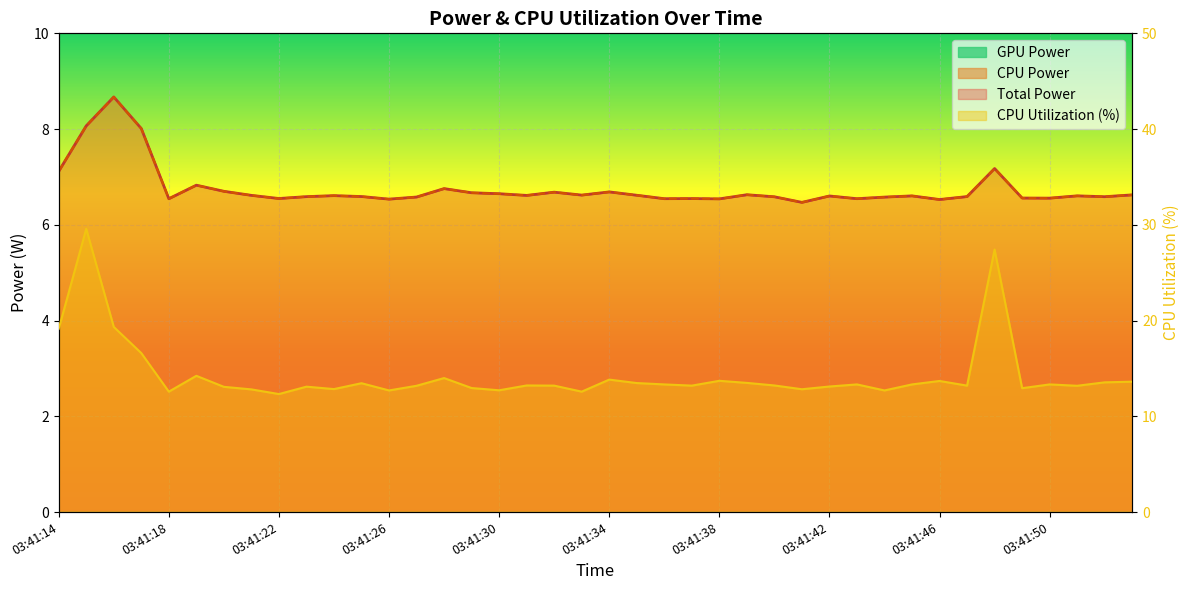

Reading left to right, what are all the values shown in this chart?

Total Power: 03:41:14=7.1	03:41:15=8.1	03:41:16=8.7	03:41:17=8.0	03:41:18=6.5	03:41:19=6.8	03:41:20=6.7	03:41:21=6.6	03:41:22=6.5	03:41:23=6.6	03:41:24=6.6	03:41:25=6.6	03:41:26=6.5	03:41:27=6.6	03:41:28=6.8	03:41:29=6.7	03:41:30=6.7	03:41:31=6.6	03:41:32=6.7	03:41:33=6.6	03:41:34=6.7	03:41:35=6.6	03:41:36=6.5	03:41:37=6.5	03:41:38=6.5	03:41:39=6.6	03:41:40=6.6	03:41:41=6.5	03:41:42=6.6	03:41:43=6.5	03:41:44=6.6	03:41:45=6.6	03:41:46=6.5	03:41:47=6.6	03:41:48=7.2	03:41:49=6.6	03:41:50=6.6	03:41:51=6.6	03:41:52=6.6	03:41:53=6.6
CPU Power: 03:41:14=7.1	03:41:15=8.1	03:41:16=8.7	03:41:17=8.0	03:41:18=6.5	03:41:19=6.8	03:41:20=6.7	03:41:21=6.6	03:41:22=6.5	03:41:23=6.6	03:41:24=6.6	03:41:25=6.6	03:41:26=6.5	03:41:27=6.6	03:41:28=6.8	03:41:29=6.7	03:41:30=6.7	03:41:31=6.6	03:41:32=6.7	03:41:33=6.6	03:41:34=6.7	03:41:35=6.6	03:41:36=6.5	03:41:37=6.5	03:41:38=6.5	03:41:39=6.6	03:41:40=6.6	03:41:41=6.5	03:41:42=6.6	03:41:43=6.5	03:41:44=6.6	03:41:45=6.6	03:41:46=6.5	03:41:47=6.6	03:41:48=7.2	03:41:49=6.6	03:41:50=6.6	03:41:51=6.6	03:41:52=6.6	03:41:53=6.6
CPU Utilization: 03:41:14=19.1	03:41:15=29.6	03:41:16=19.3	03:41:17=16.6	03:41:18=12.6	03:41:19=14.2	03:41:20=13.1	03:41:21=12.8	03:41:22=12.3	03:41:23=13.1	03:41:24=12.8	03:41:25=13.5	03:41:26=12.7	03:41:27=13.2	03:41:28=14.0	03:41:29=13.0	03:41:30=12.7	03:41:31=13.2	03:41:32=13.2	03:41:33=12.6	03:41:34=13.8	03:41:35=13.5	03:41:36=13.3	03:41:37=13.2	03:41:38=13.7	03:41:39=13.5	03:41:40=13.2	03:41:41=12.8	03:41:42=13.1	03:41:43=13.3	03:41:44=12.7	03:41:45=13.3	03:41:46=13.7	03:41:47=13.2	03:41:48=27.4	03:41:49=12.9	03:41:50=13.3	03:41:51=13.2	03:41:52=13.6	03:41:53=13.6